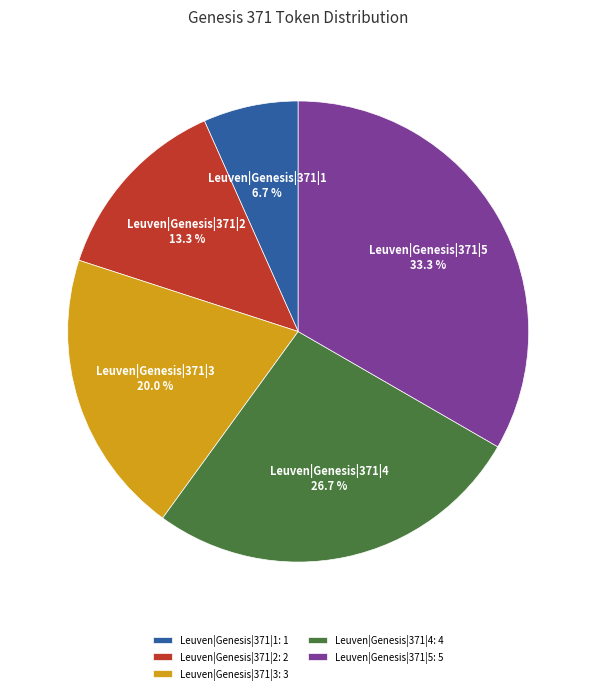

Is there any slice that represents more than half of the pie?

No